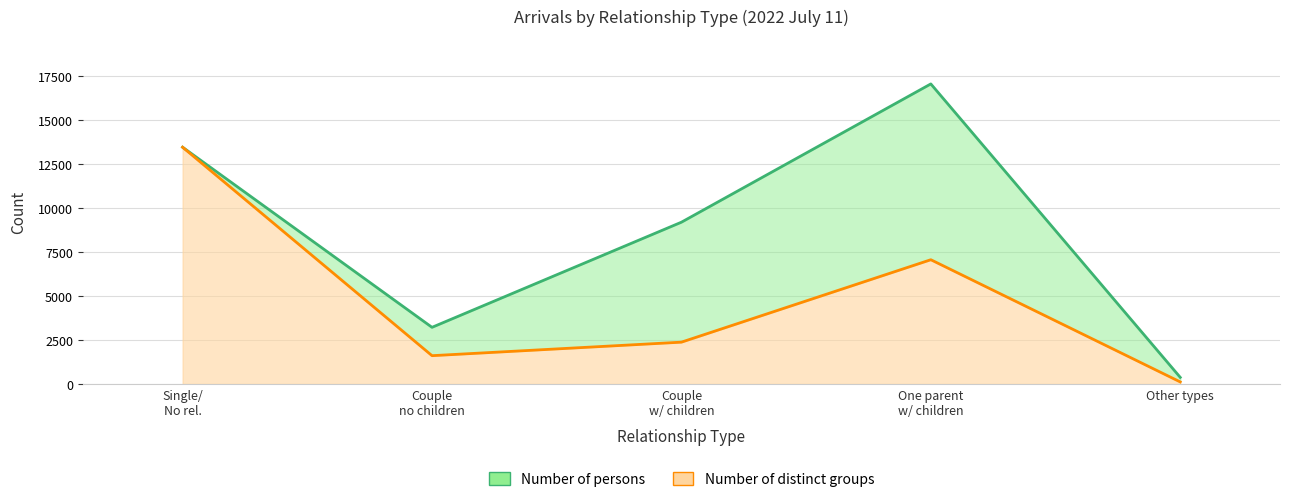

What is the difference between the Number of distinct groups values at Other types and Single/
No rel.?

13322